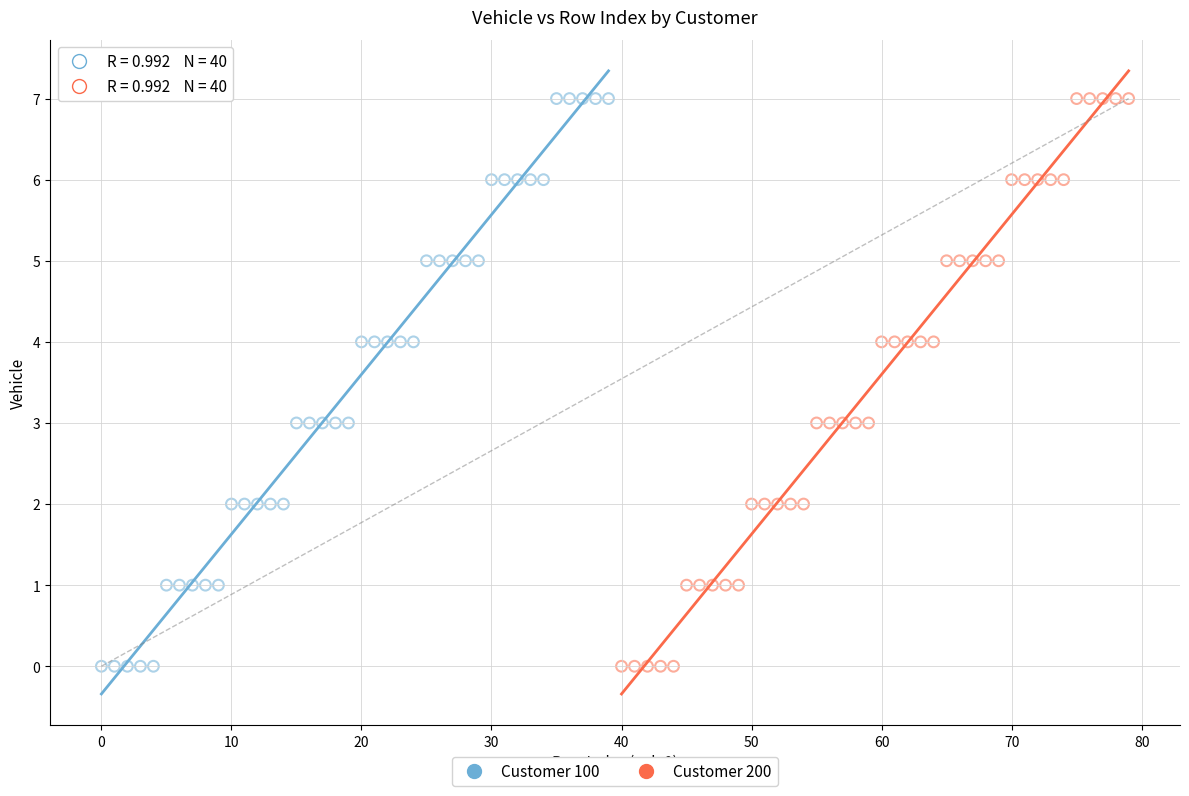

What are all the series names shown in the legend?

Customer 100, Customer 200